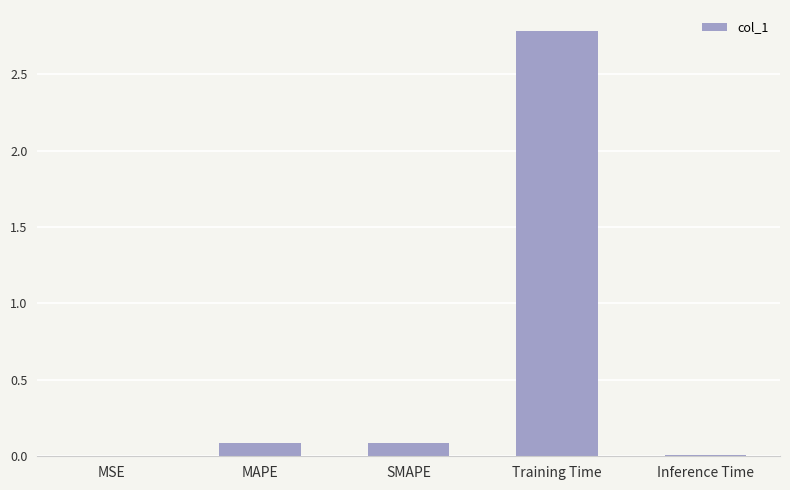

Which category has the highest value across all series?

Training Time